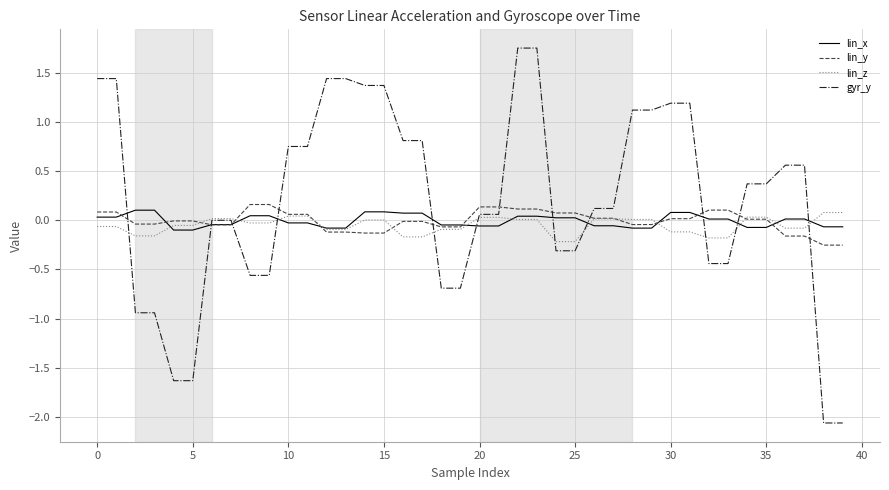

Which series has the largest range (max minus min)?

gyr_y